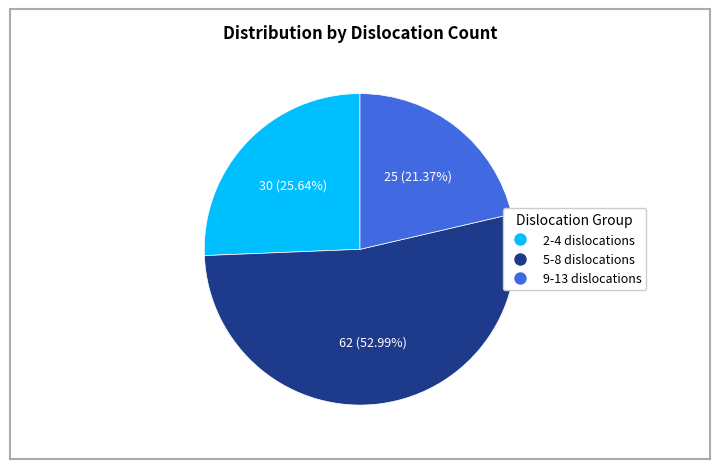

Does any single category account for the majority?

Yes